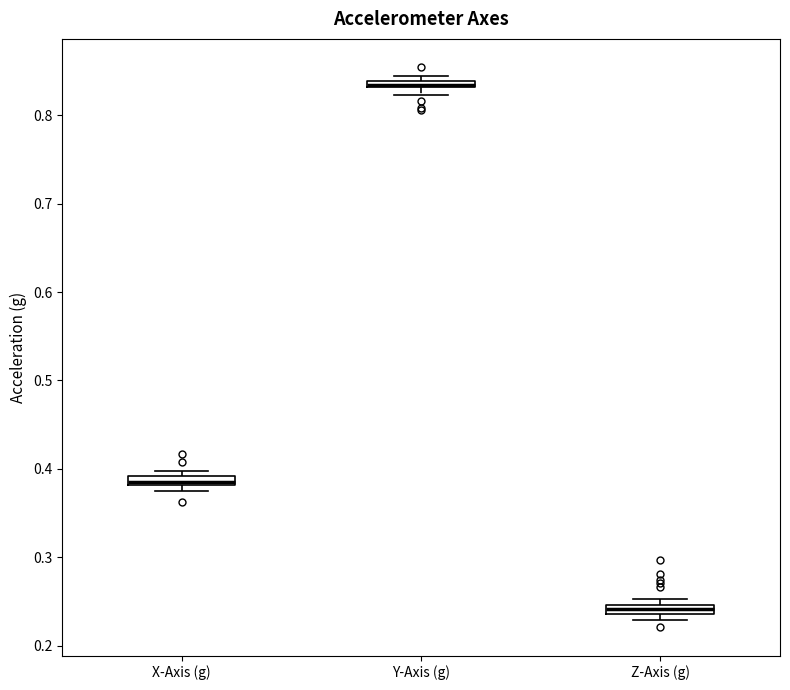

Where is the lower edge of the box for Y-Axis (g) on the y-axis? The values are not printed on the chart, so give them approximately, as read against the axis.

0.83